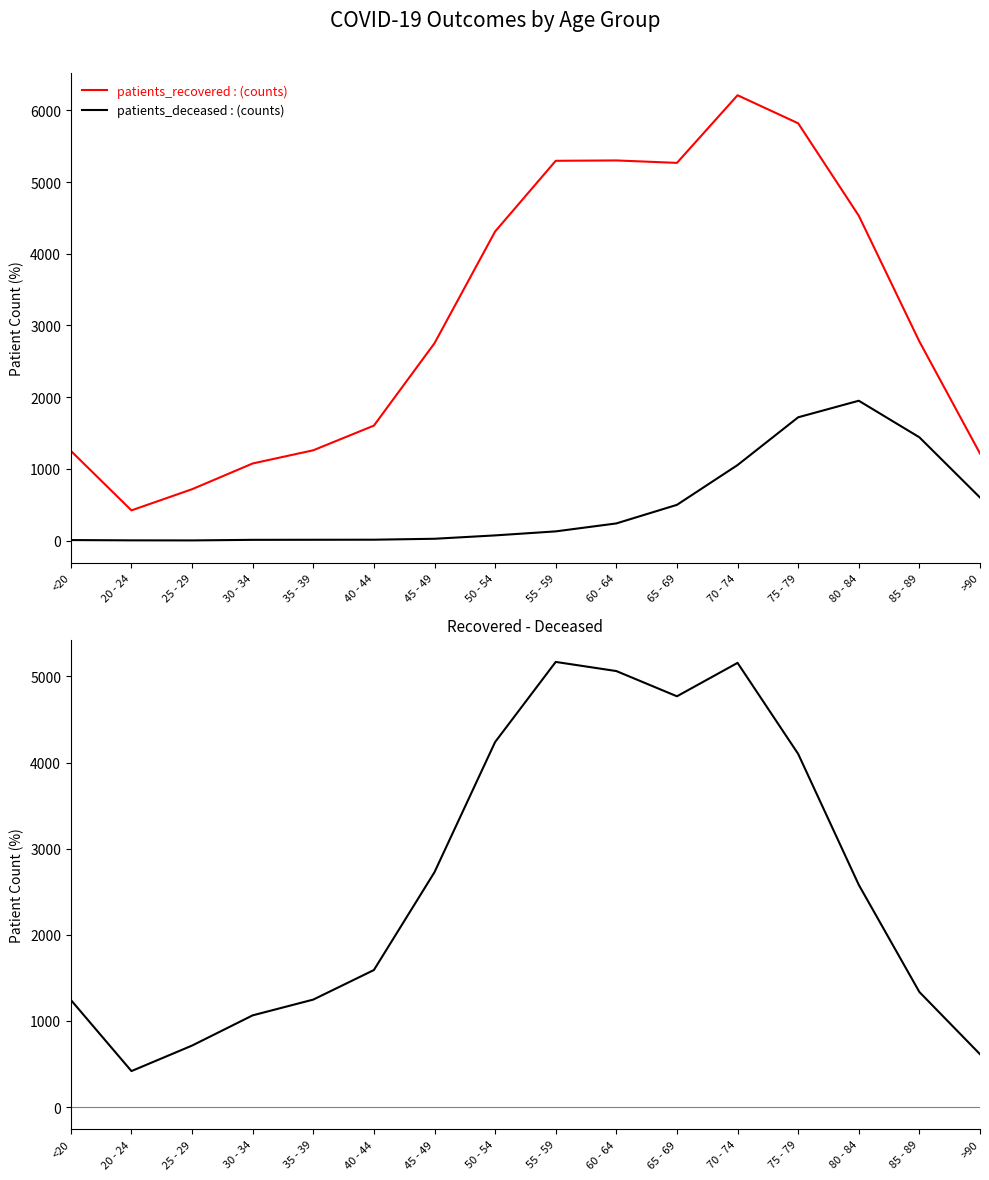

Rank the series at 35 - 39 from highest to lowest value.

patients_recovered, patients_recovered - patients_deceased, patients_deceased